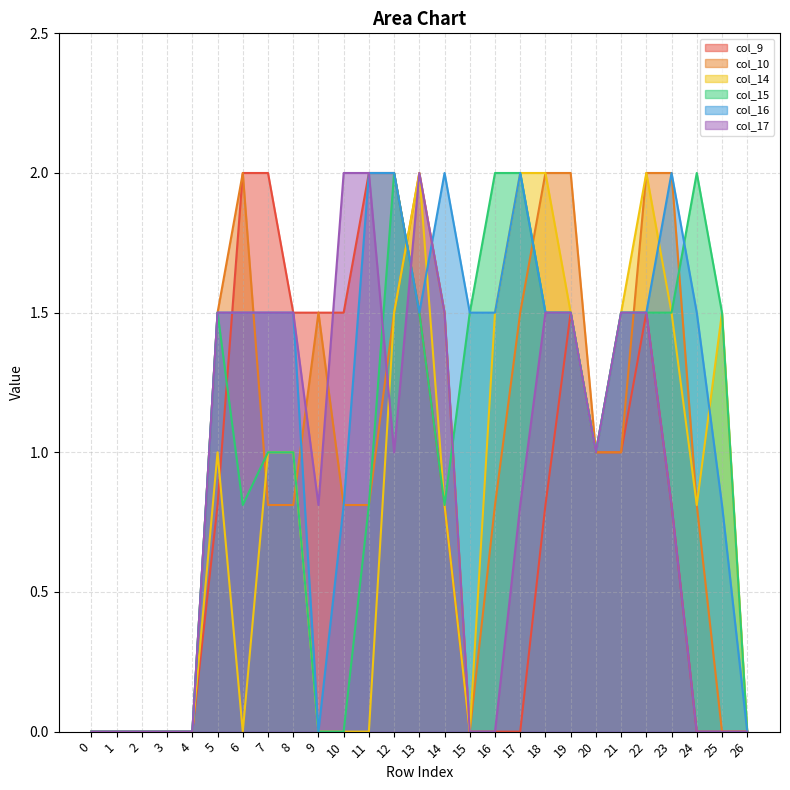

Which series has the widest spread of values?

col_9